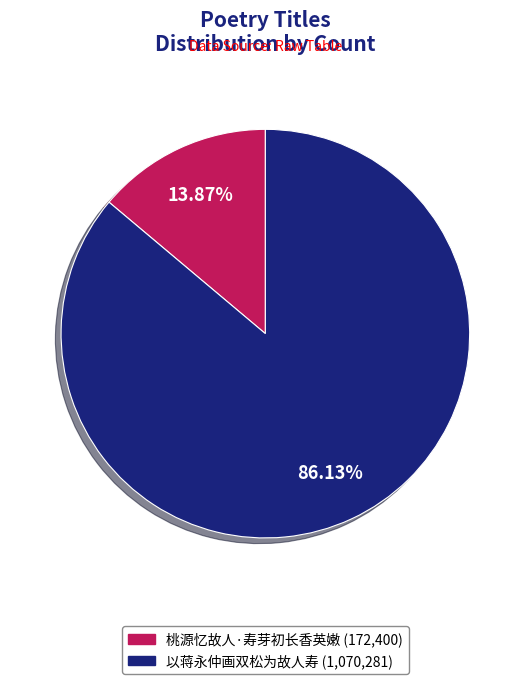

True or false: 以蒋永仲画双松为故人寿 accounts for 86% of the total.

True